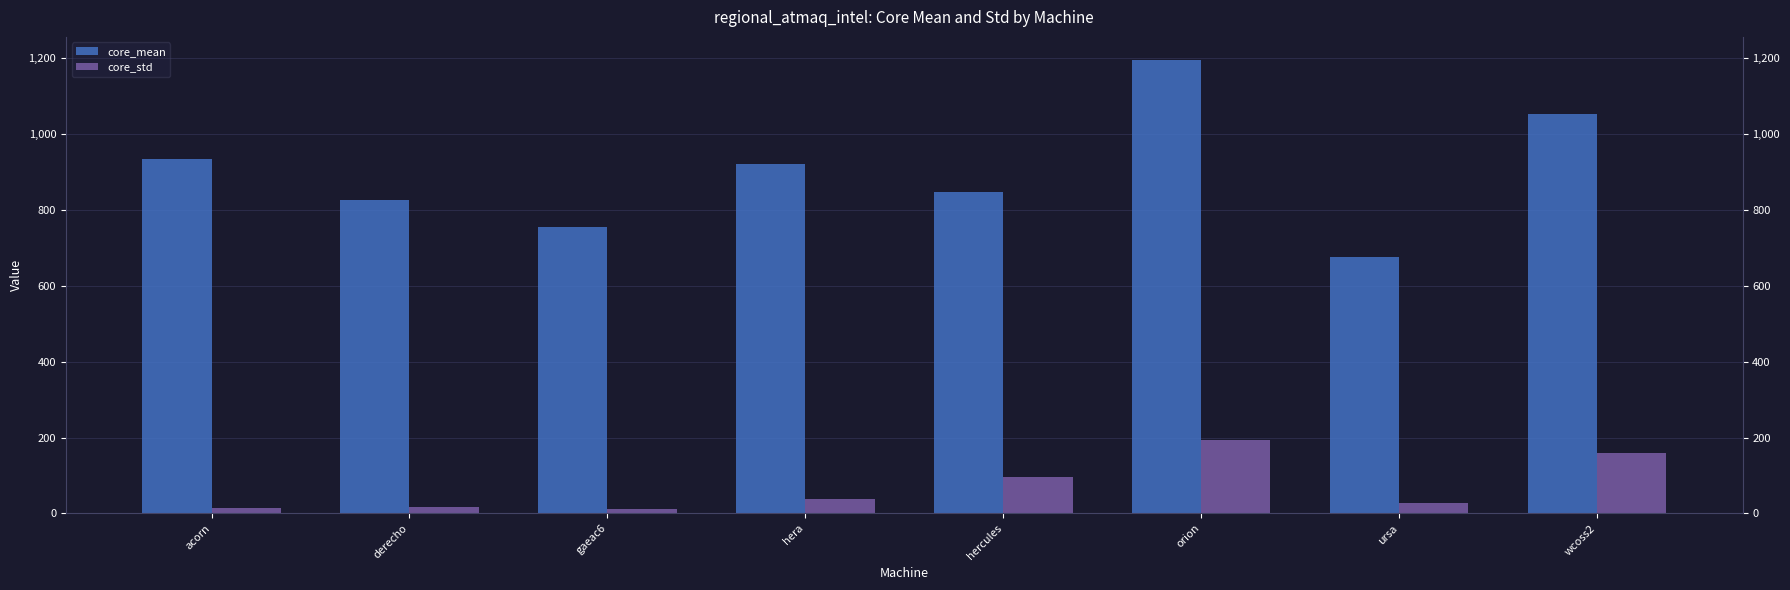

How many values in the core_std series exceed 38?

4